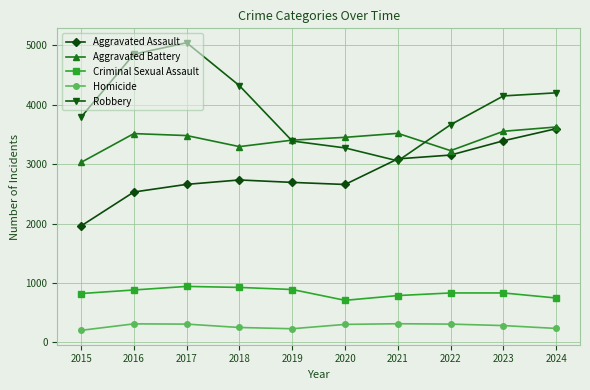

What is the difference between the maximum and minimum values in the Aggravated Assault series?

1637